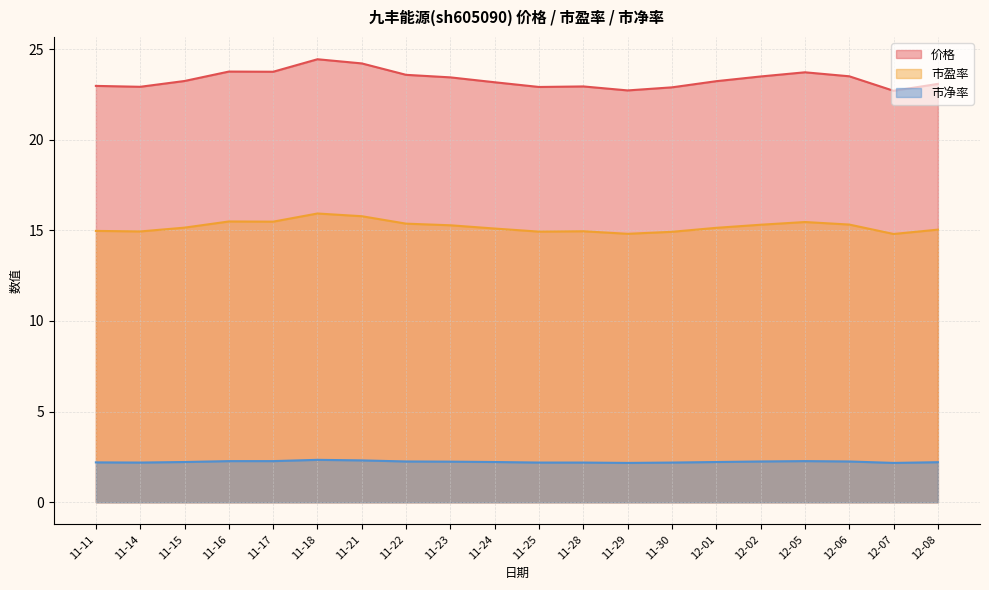

At how many categories does at least one series exceed 7?

20